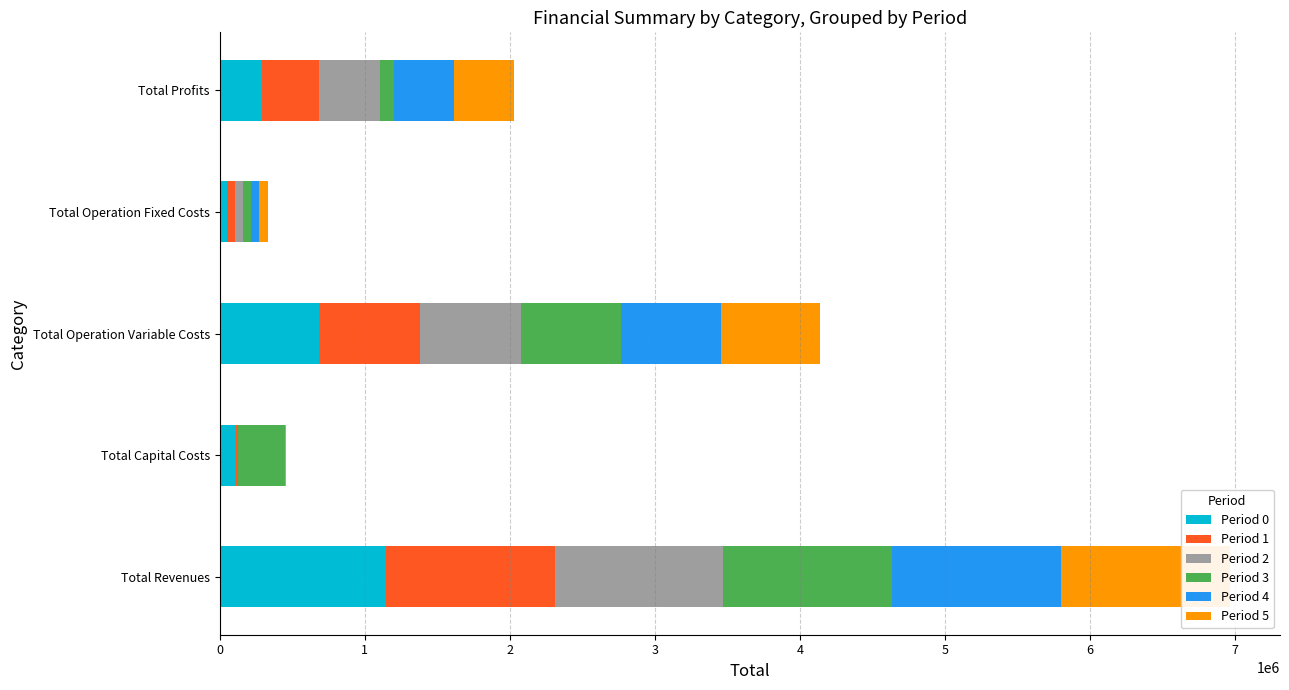

True or false: Period 3 has a value of 96505.6 at Total Profits.

True